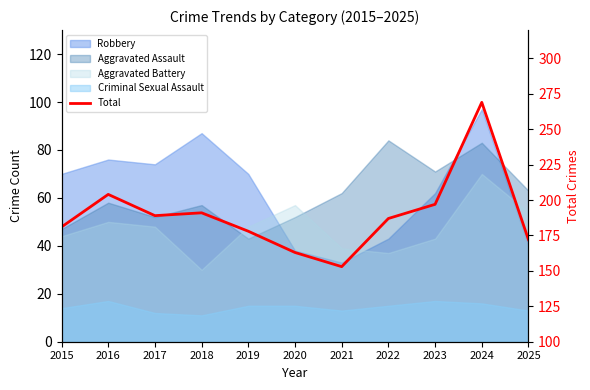

Reading left to right, transcribe all the data shown in this chart.

181	204	189	191	178	163	153	187	197	269	172